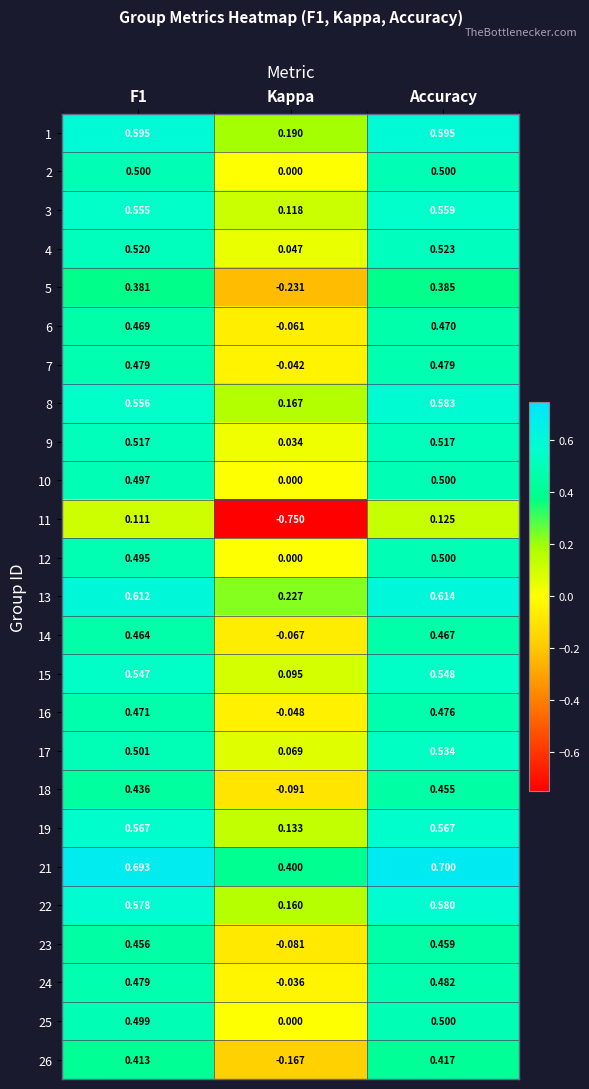

Which category has the highest value across all series?

Accuracy